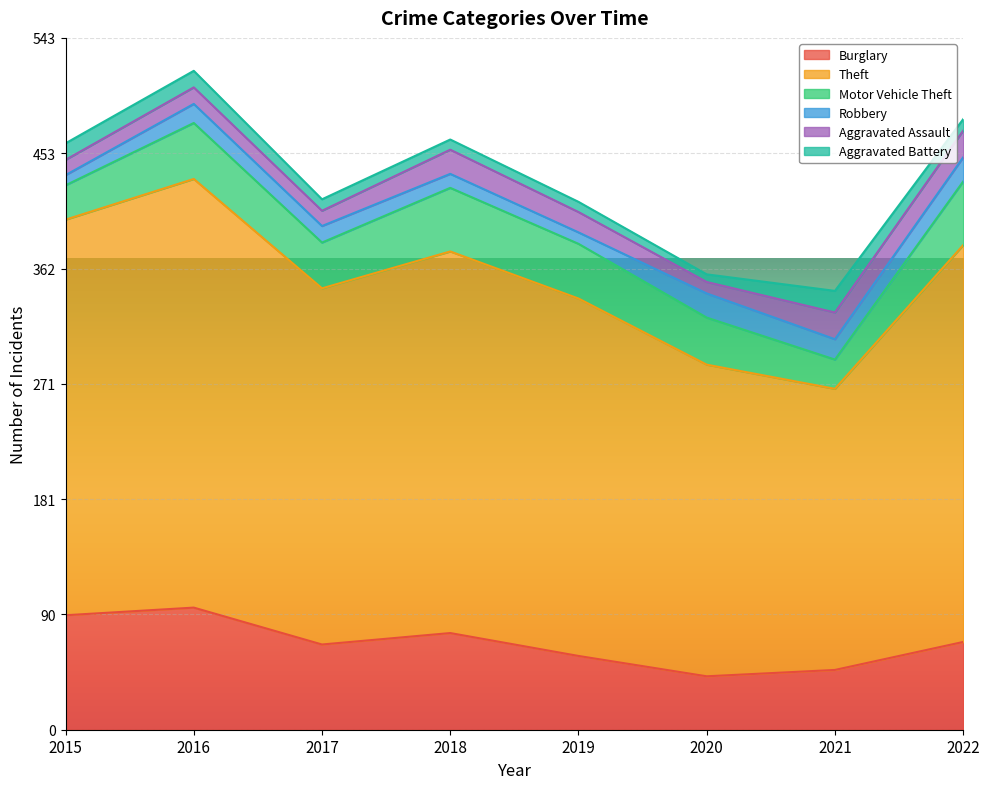

At which label does Aggravated Battery reach its minimum?

2020